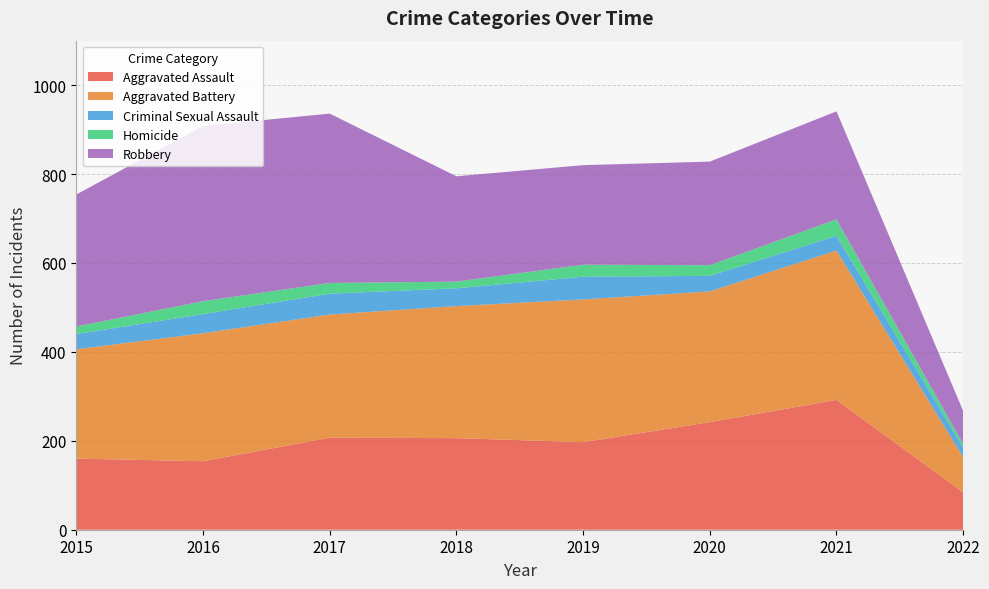

Reading right to left, what are all the values shown in this chart?

Aggravated Assault: 2022=84	2021=292	2020=242	2019=197	2018=206	2017=207	2016=154	2015=160
Aggravated Battery: 2022=79	2021=336	2020=294	2019=321	2018=297	2017=277	2016=288	2015=246
Criminal Sexual Assault: 2022=22	2021=33	2020=35	2019=51	2018=40	2017=47	2016=43	2015=34
Homicide: 2022=8	2021=37	2020=24	2019=27	2018=15	2017=24	2016=29	2015=17
Robbery: 2022=74	2021=243	2020=233	2019=224	2018=237	2017=381	2016=394	2015=297